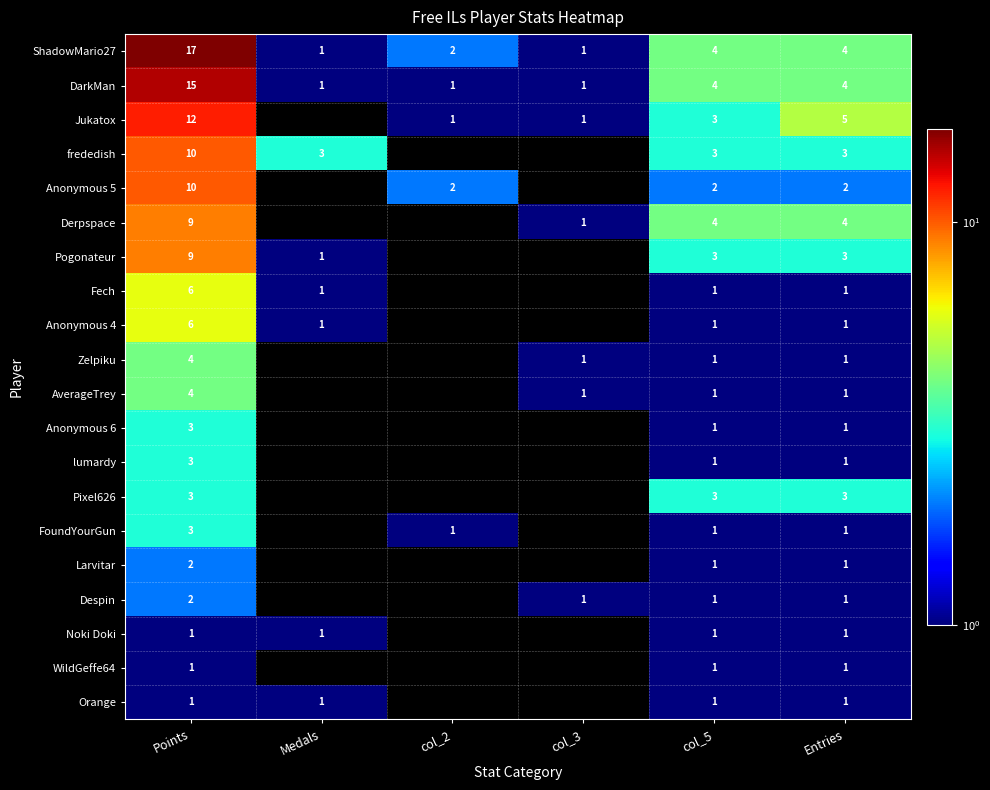

The lumardy series shows 1 at Entries. True or false?

True